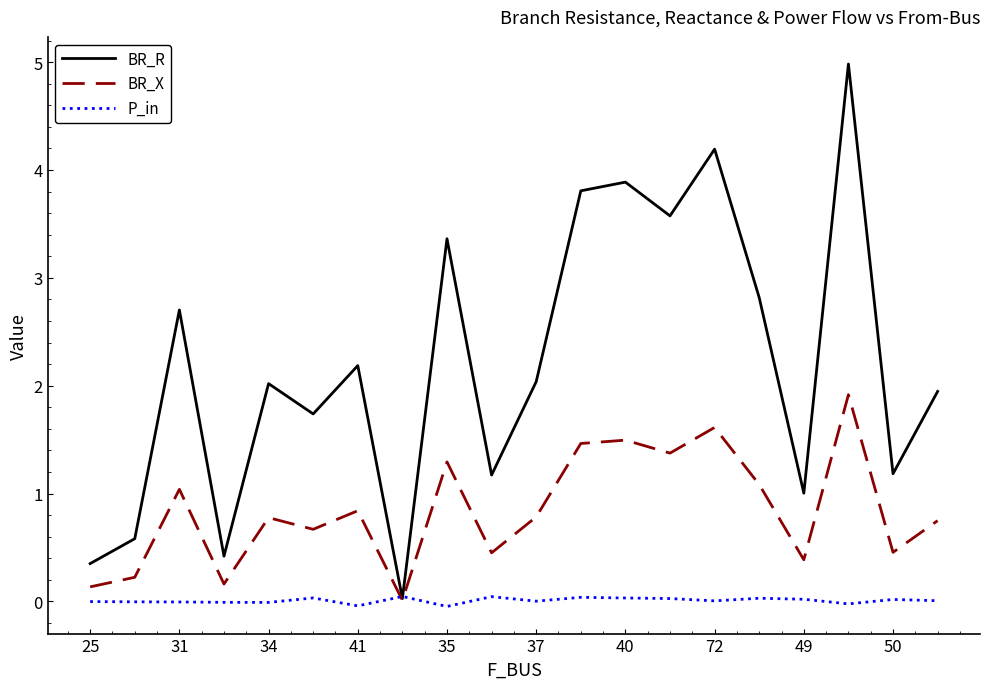

How many lines are shown in the chart?

3